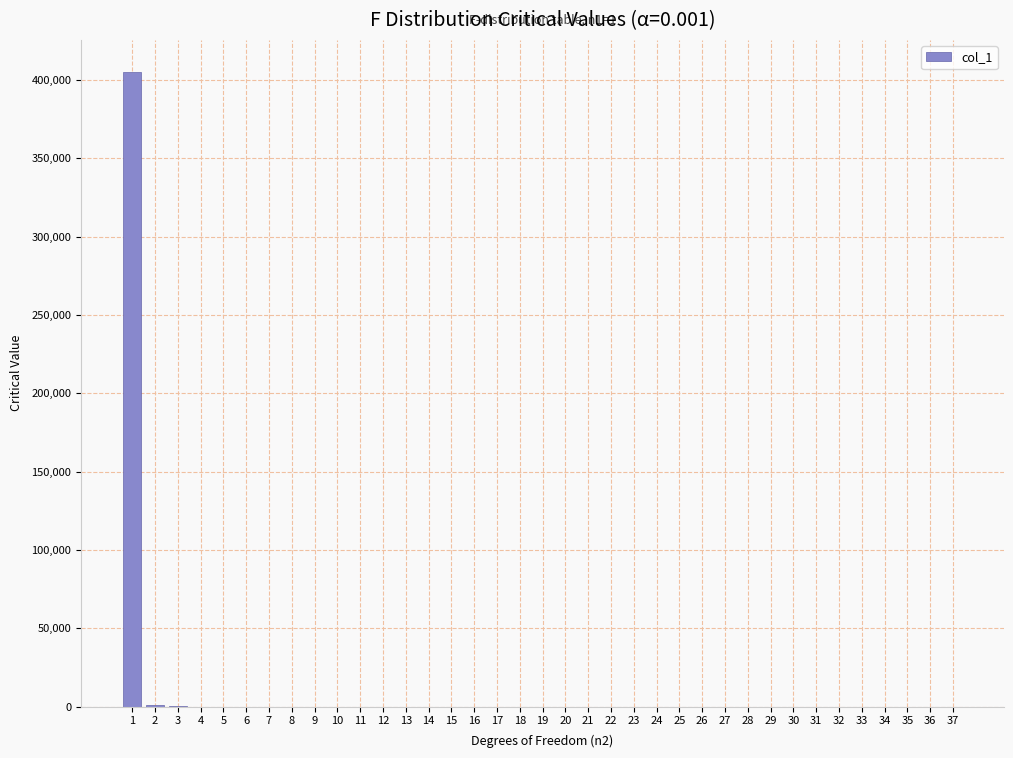

What is the sum of all values?

407101.4